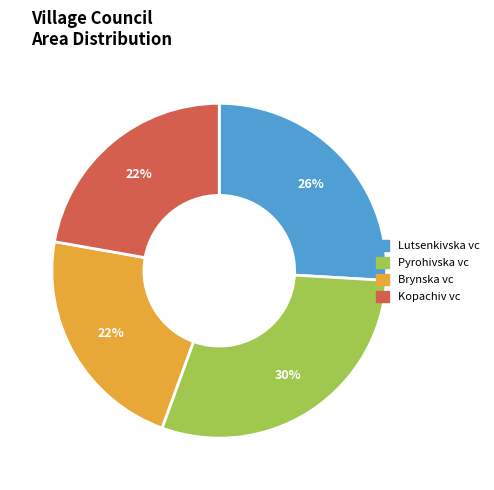

To the nearest percent, what is the average slice percentage?

25%